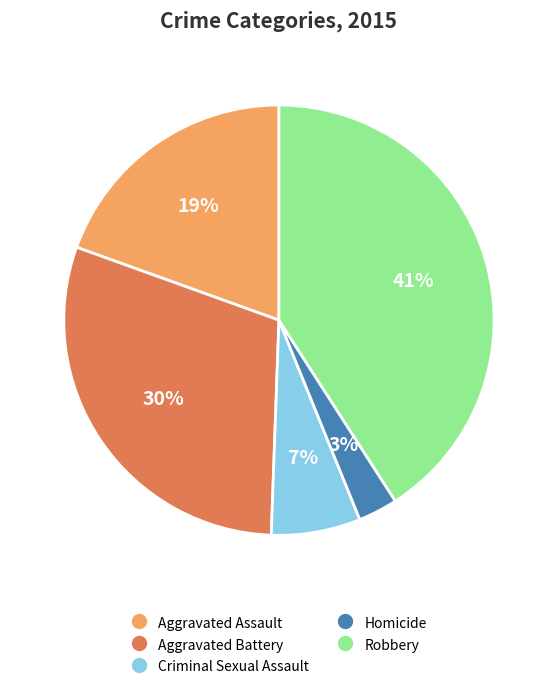

Is it true that Homicide is 3% of the pie?

True